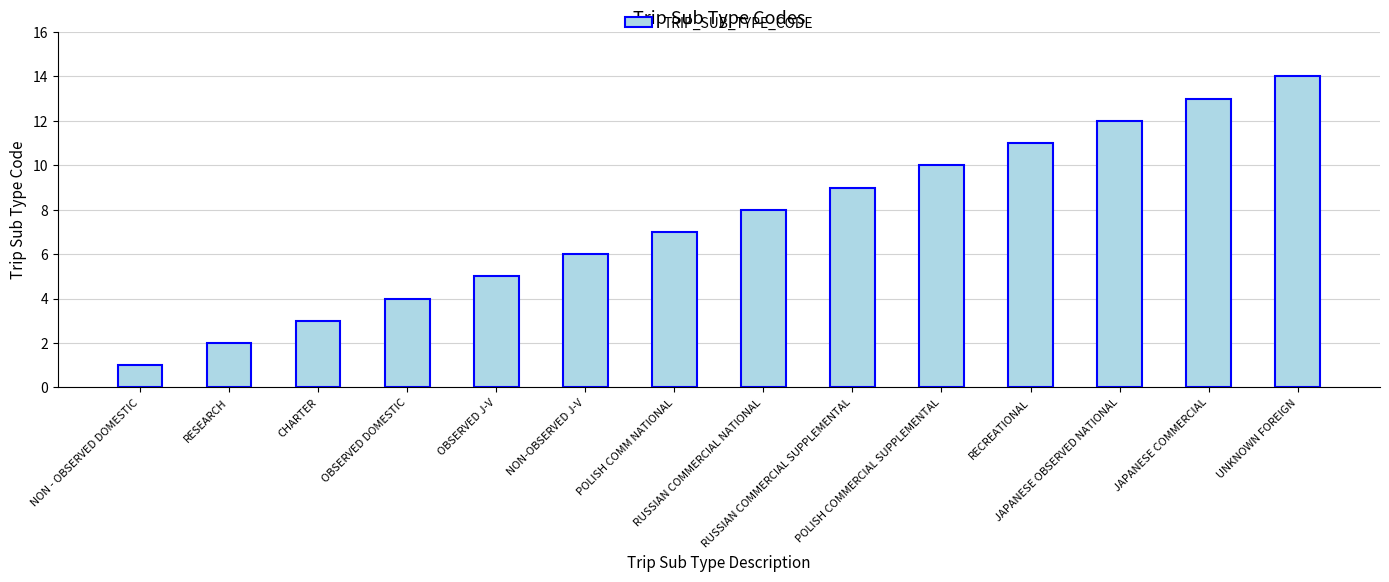

What is the change in value from RUSSIAN COMMERCIAL SUPPLEMENTAL to RECREATIONAL?

+2